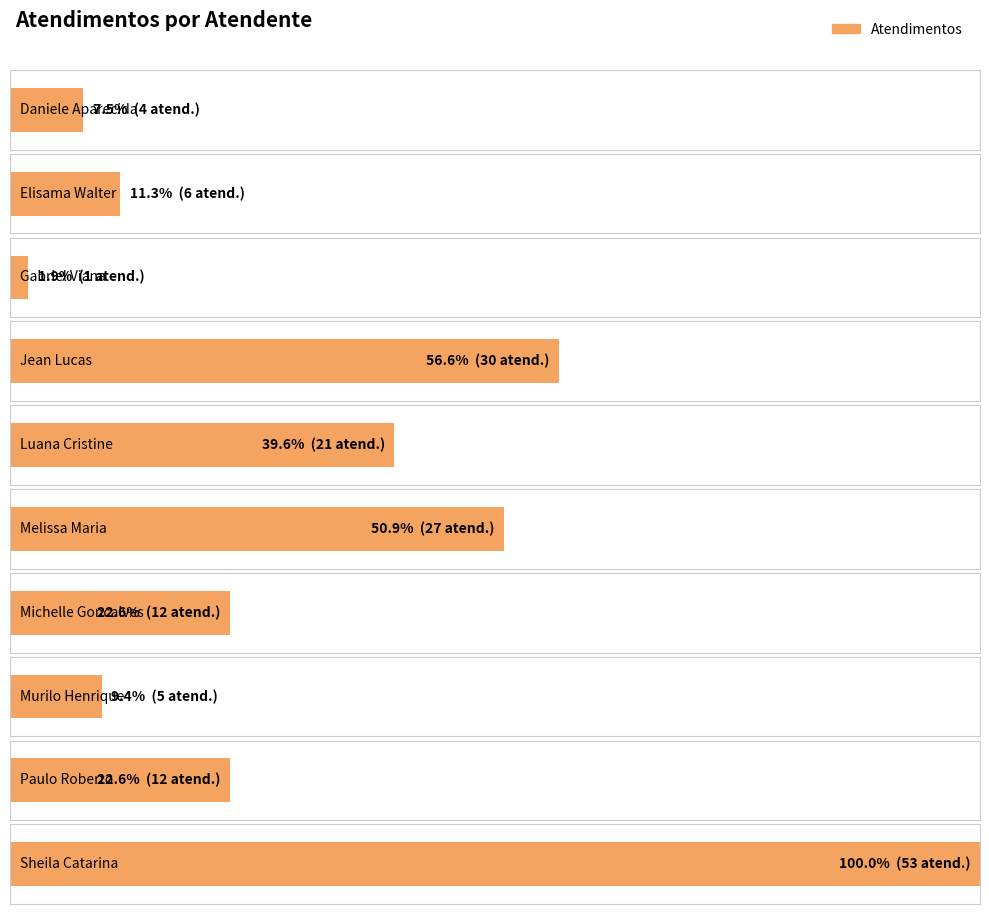

At which label is the value closest to 27?

Melissa Maria Caleffi Zechini